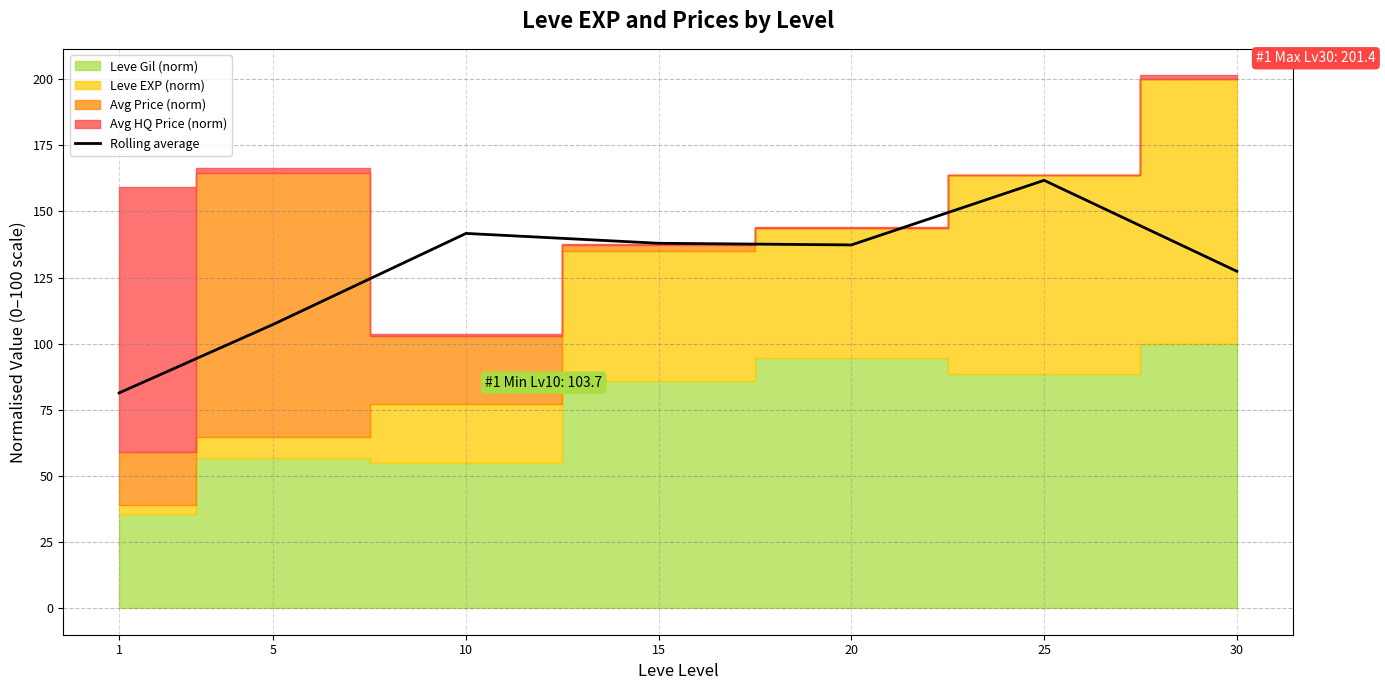

How many interior local peaks (higher than both neighbors) does the data have?

2